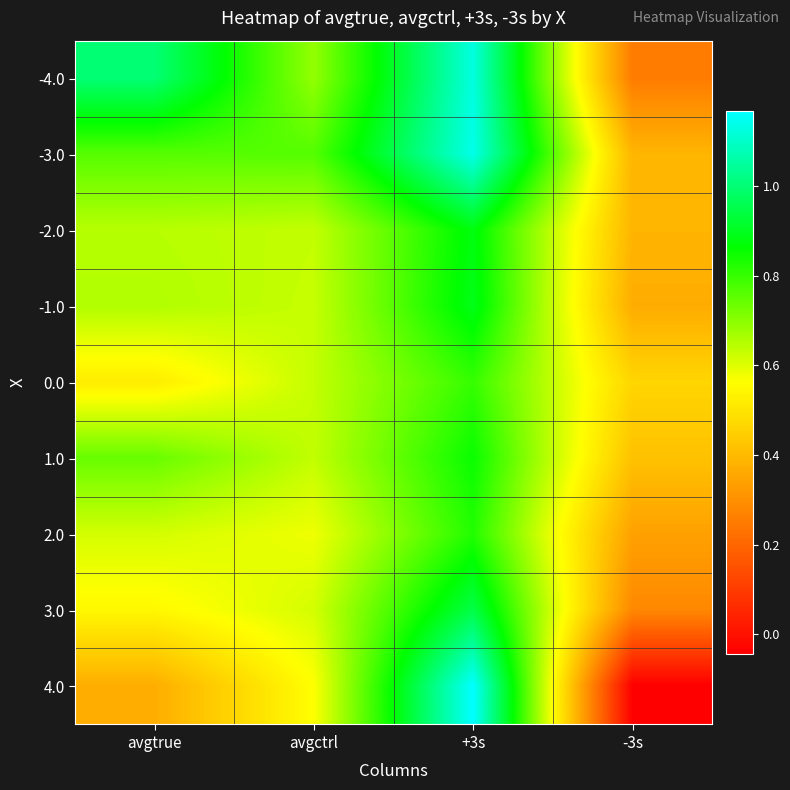

How many categories are shown in the chart?

4